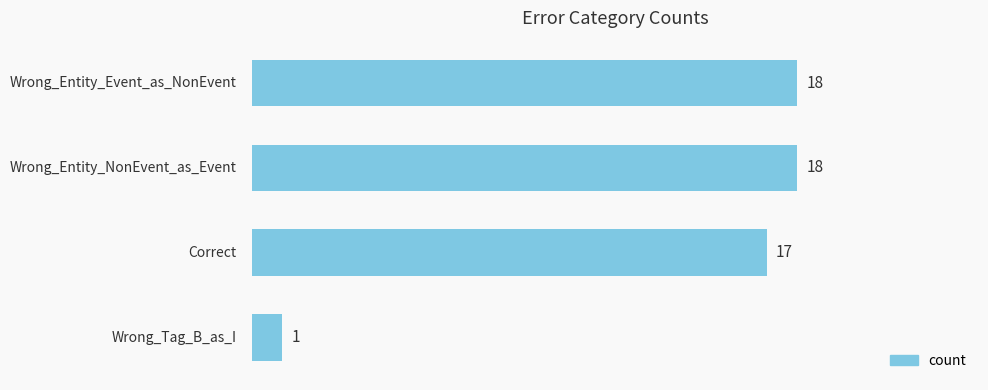

What is the value of the 1st bar from the top?

18